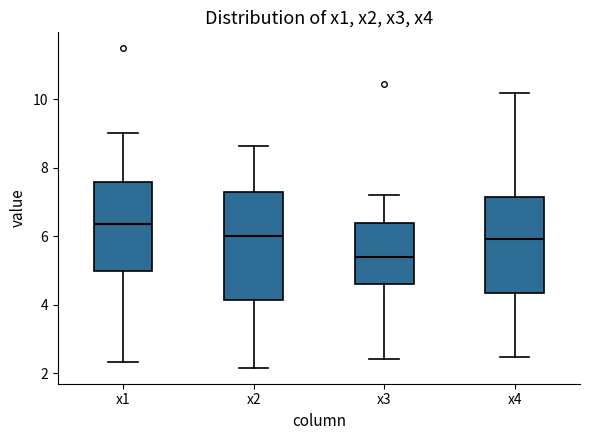

Reading left to right, transcribe this box plot: for each box, give where its median line is, the range the box spans, and where its two whiskers end, as read against the y-axis. The values are not printed on the chart, so give them approximately, as read against the axis.

x1: median 6.4, box 5.0 to 7.6, whiskers 2.4 to 9.0
x2: median 6.0, box 4.2 to 7.2, whiskers 2.2 to 8.6
x3: median 5.4, box 4.6 to 6.4, whiskers 2.4 to 7.2
x4: median 6.0, box 4.4 to 7.2, whiskers 2.4 to 10.2